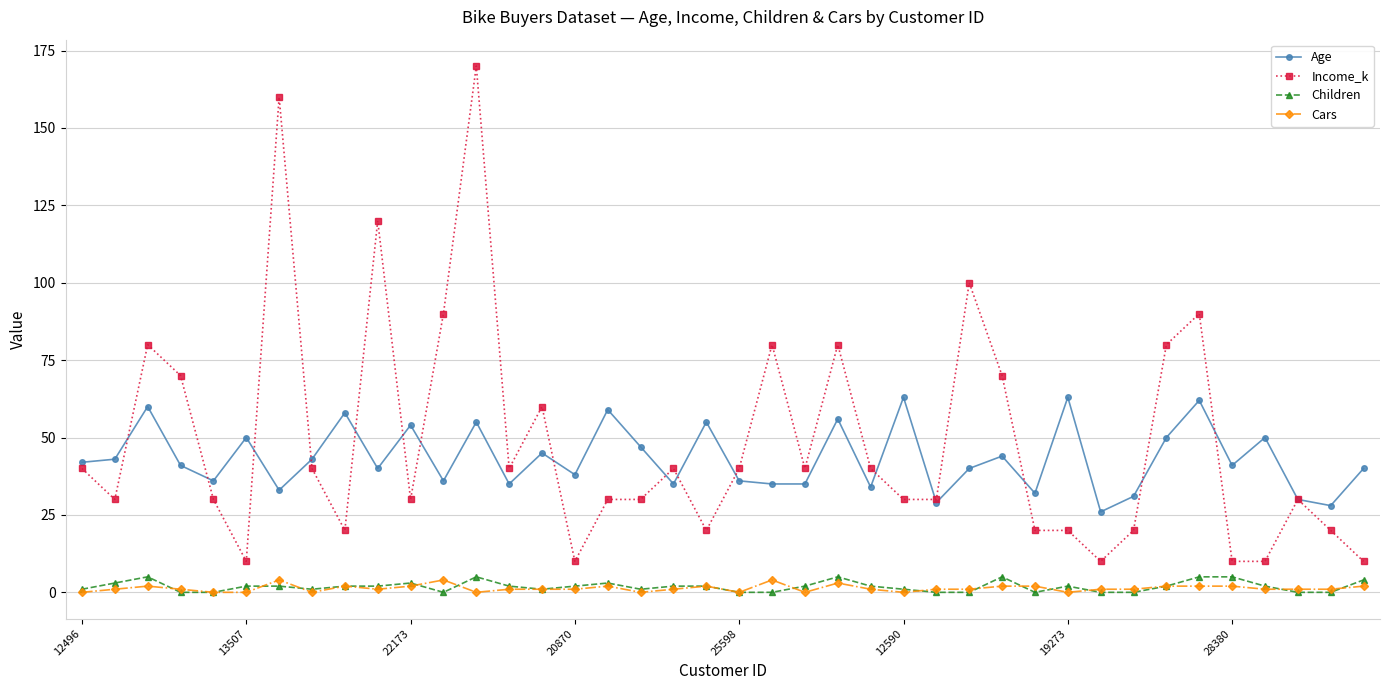

How many series are shown in this chart?

4